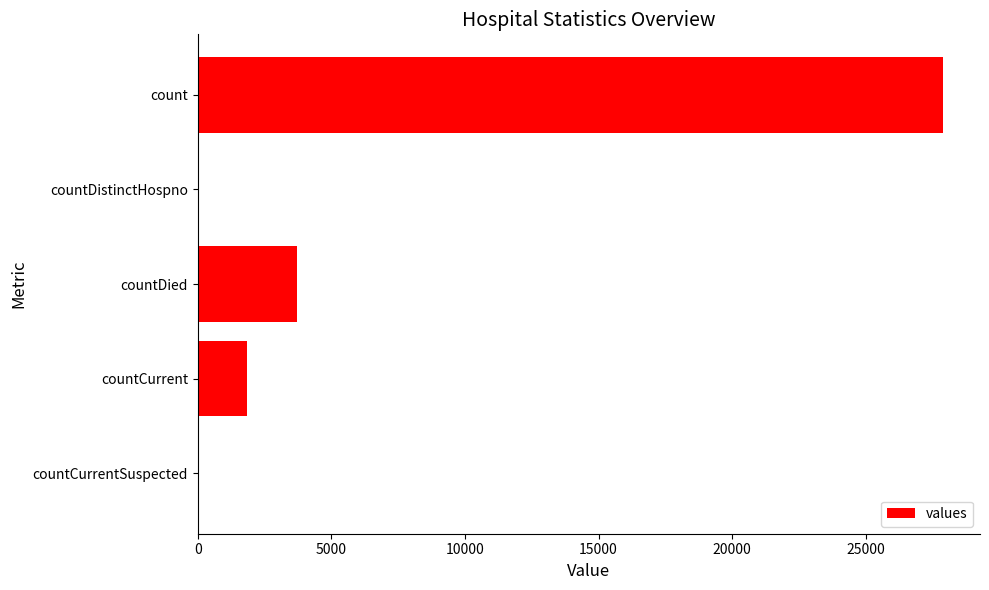

Reading top to bottom, what are all the values shown in this chart?

count=27876	countDistinctHospno=0	countDied=3728	countCurrent=1863	countCurrentSuspected=0